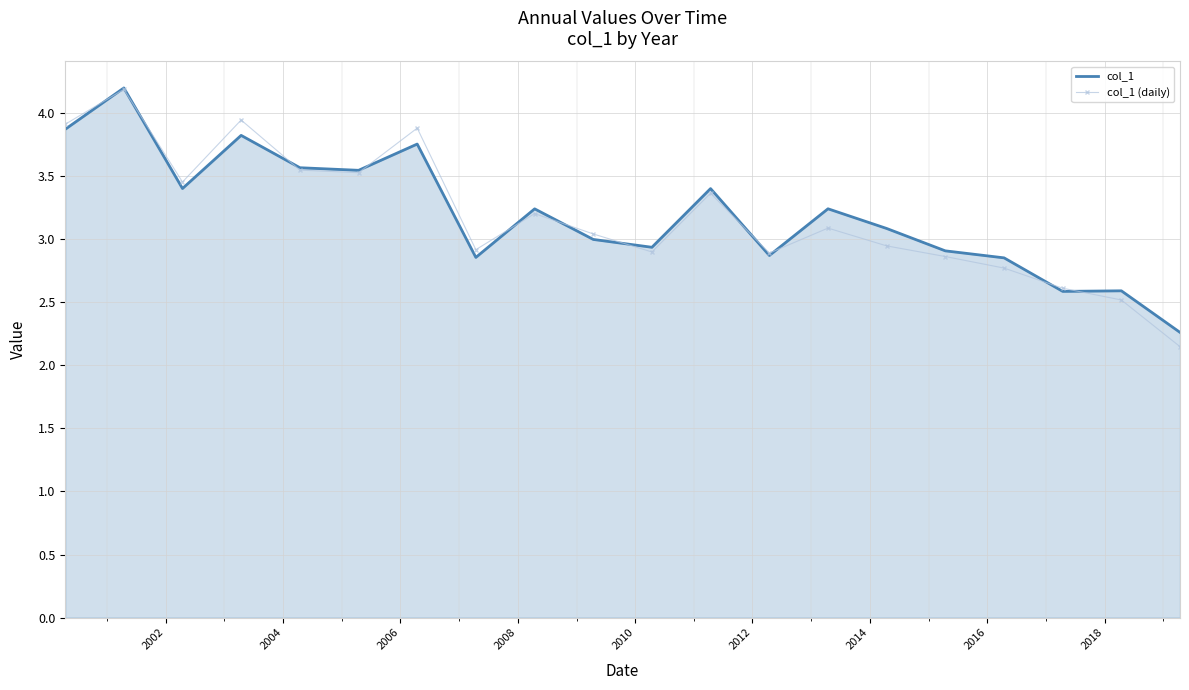

What is the lowest value of the col_1 series?

2.3